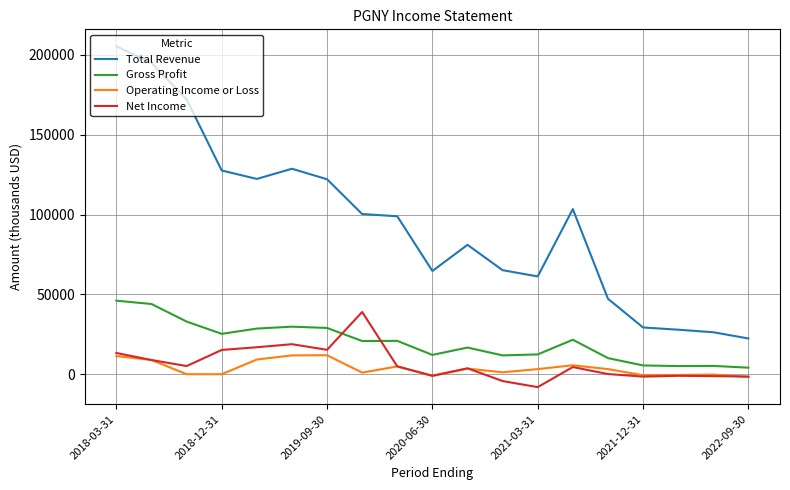

True or false: Total Revenue and Operating Income or Loss intersect in this chart.

False